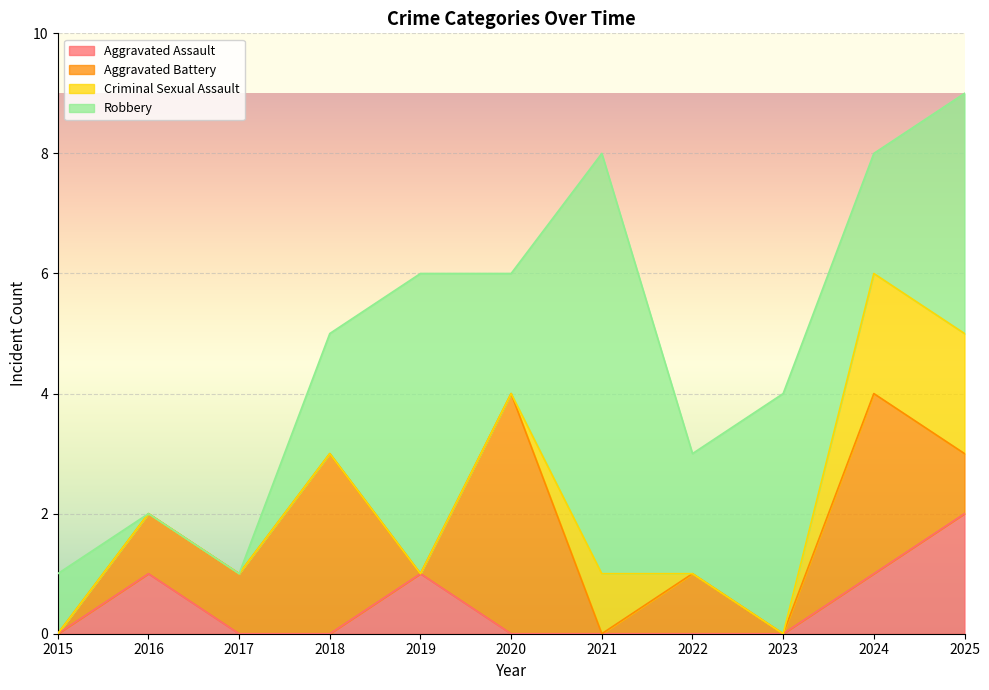

Which category has the highest value in the Robbery series?

2021